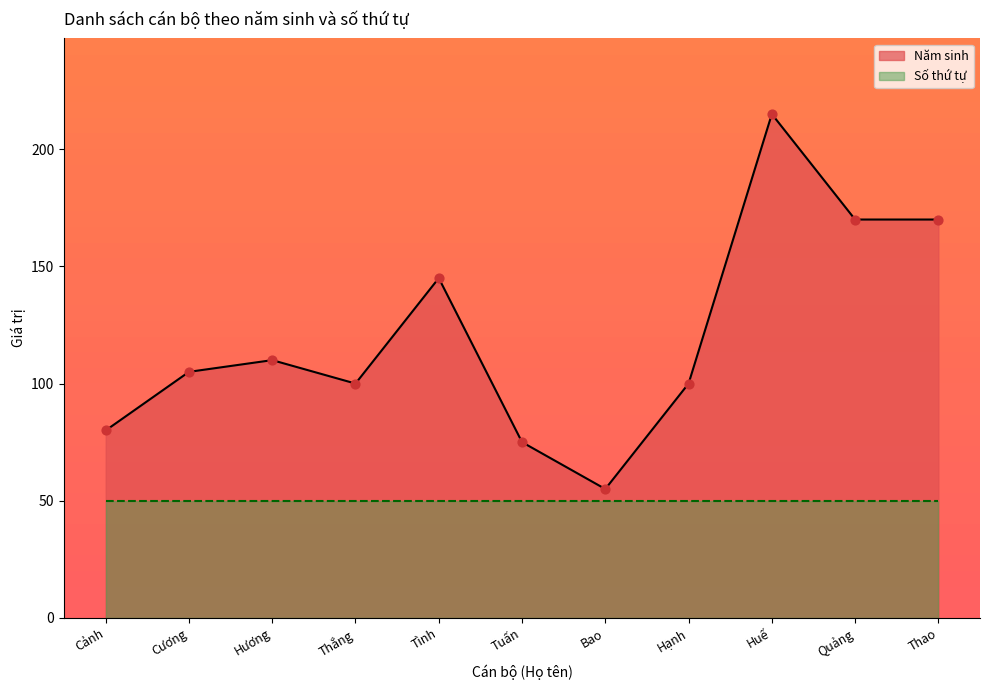

Between Hương and Thao, which is larger?

Thao